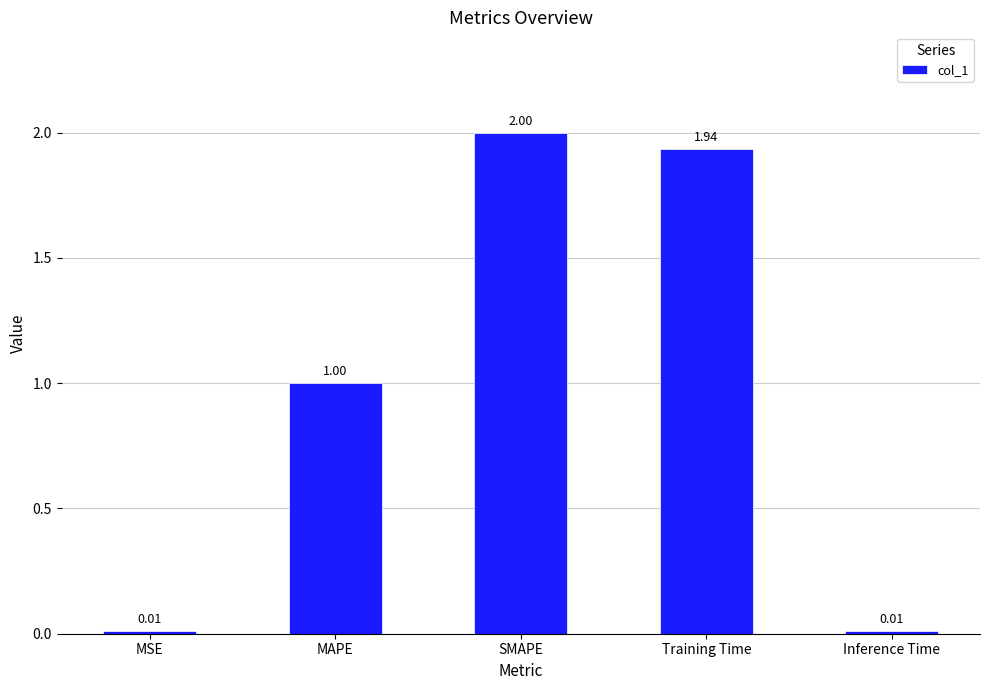

What is the value of the 3rd bar from the left?

2.0